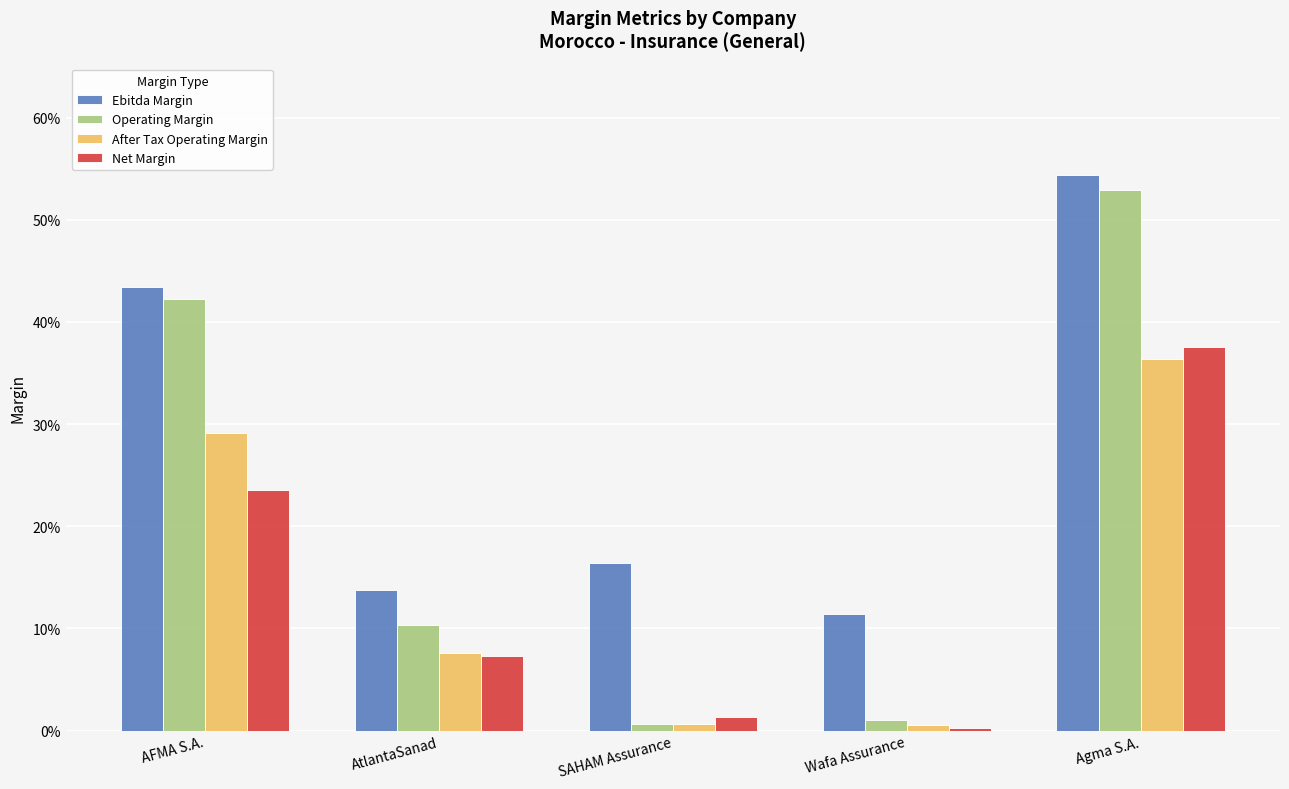

At which category is the sum across all series the highest?

Agma S.A.